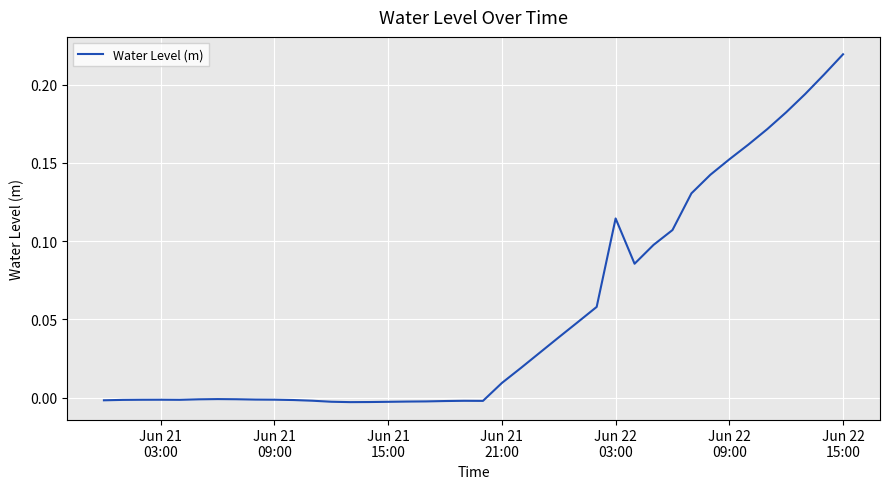

Does the chart display data point markers on the line(s)?

No